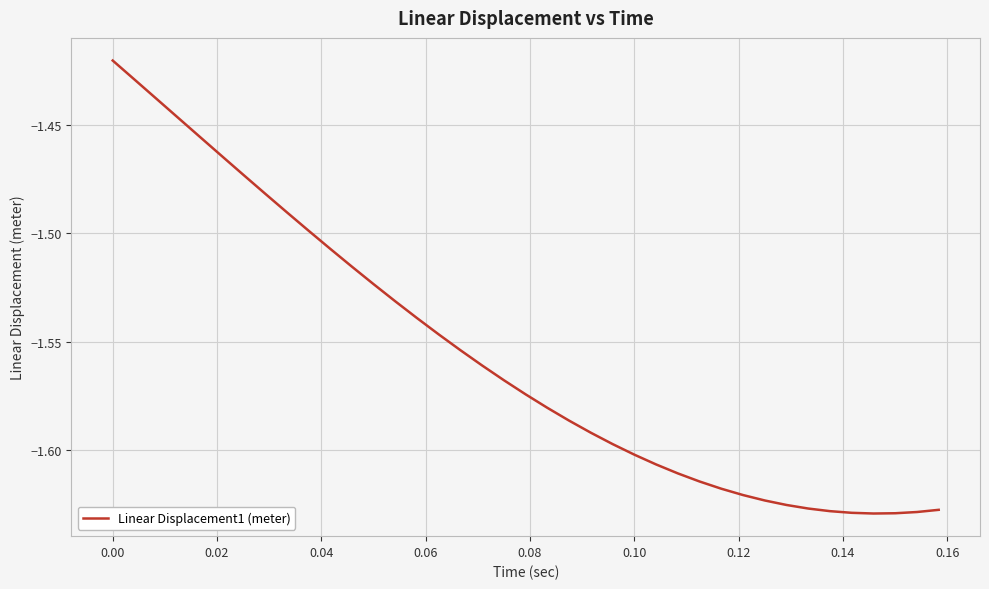

Does the chart have visible grid lines?

Yes